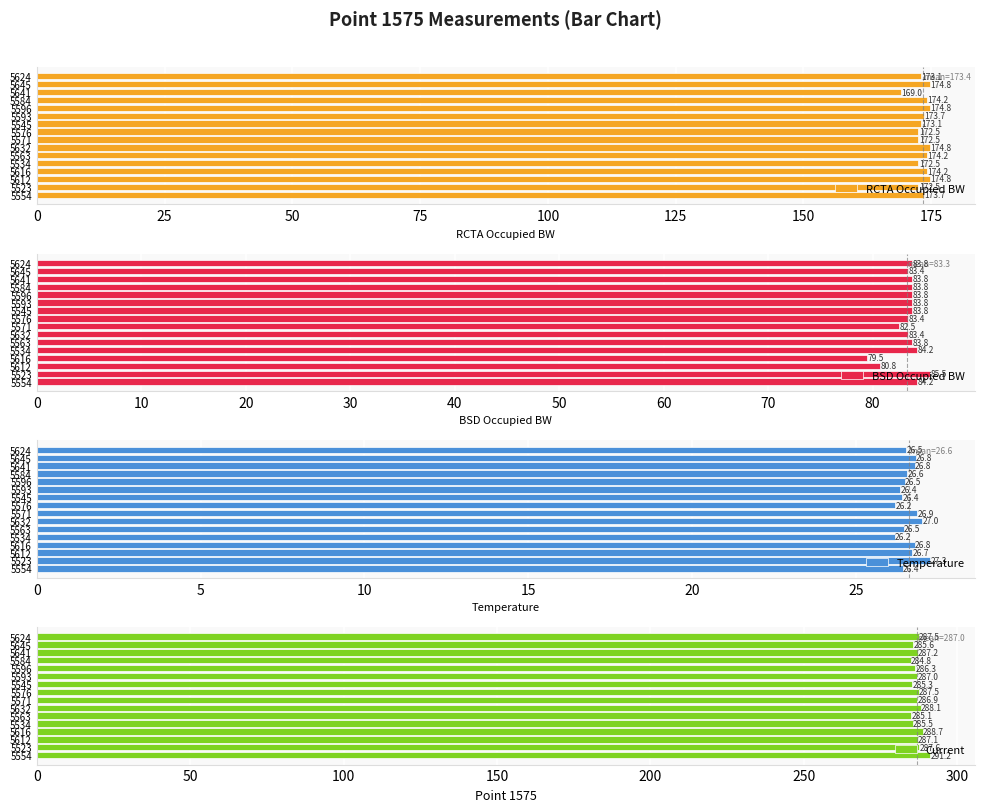

What is the difference between the RCTA Occupied BW values at 5571 and 5616?

1.7